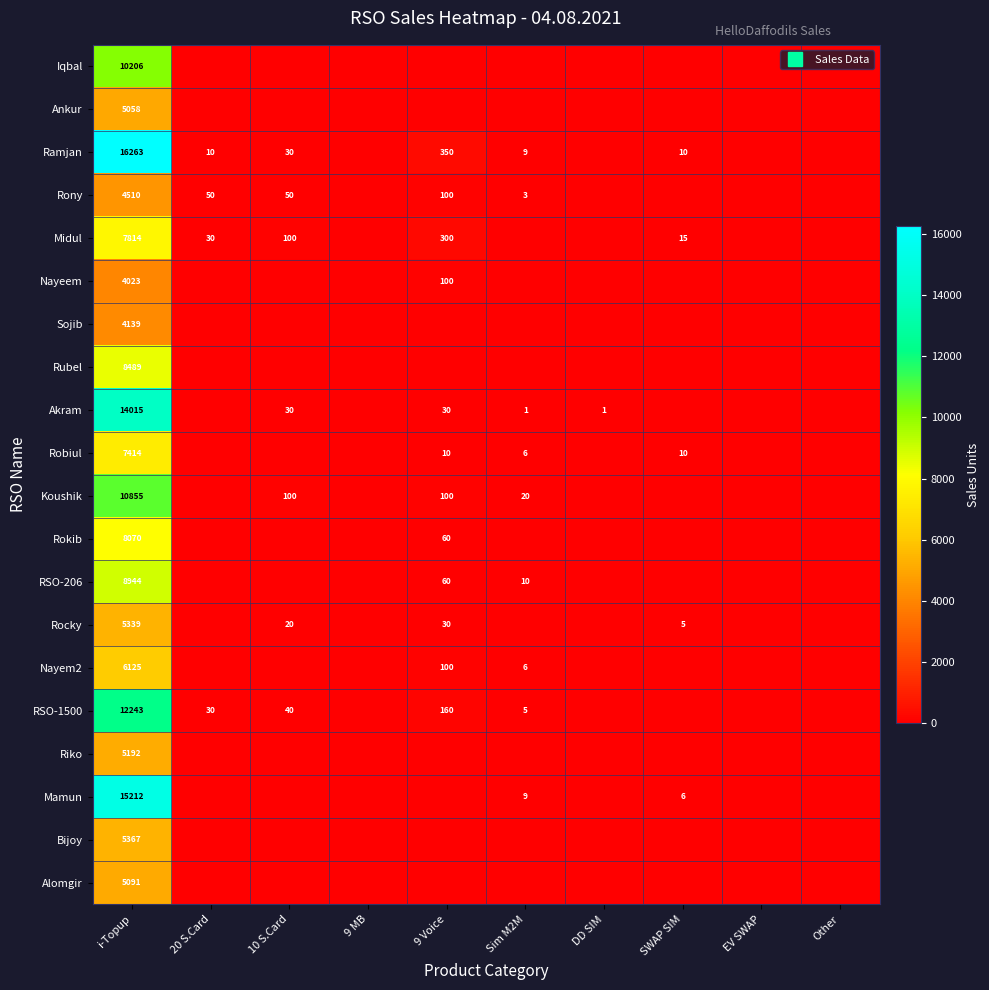

List the labels in order of Rubel value, largest first.

i-Topup, 20 S.Card, 10 S.Card, 9 MB, 9 Voice, Sim M2M, DD SIM, SWAP SIM, EV SWAP, Other